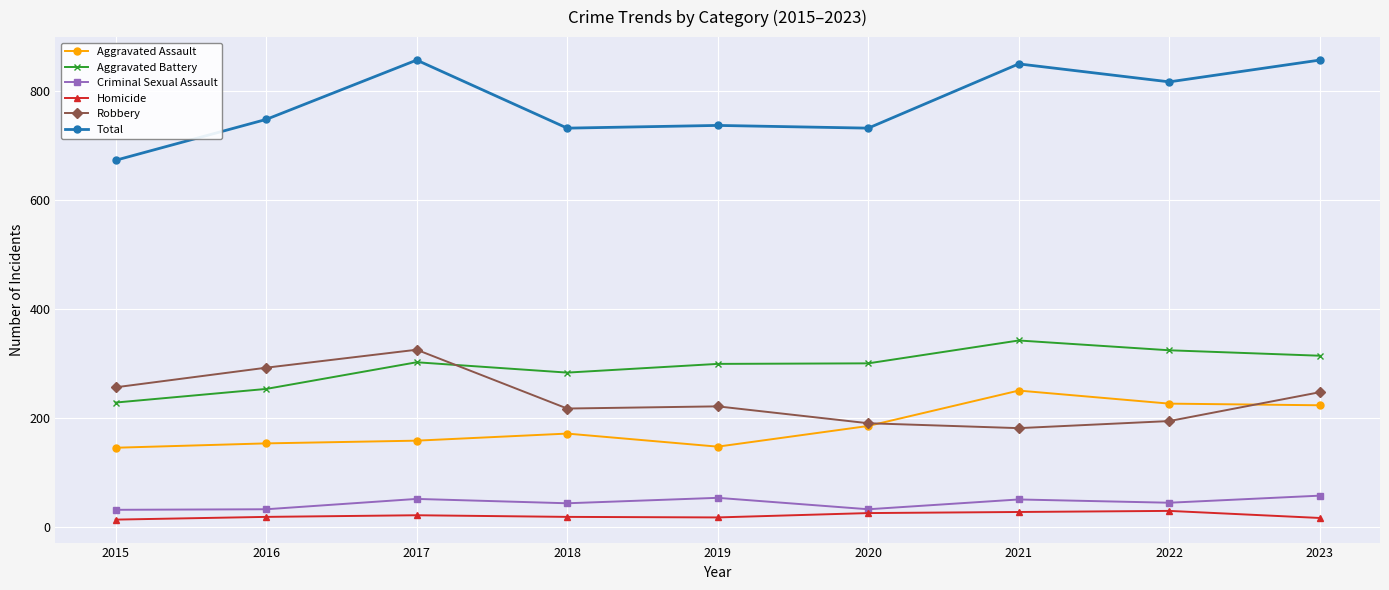

True or false: Criminal Sexual Assault and Aggravated Assault intersect in this chart.

False